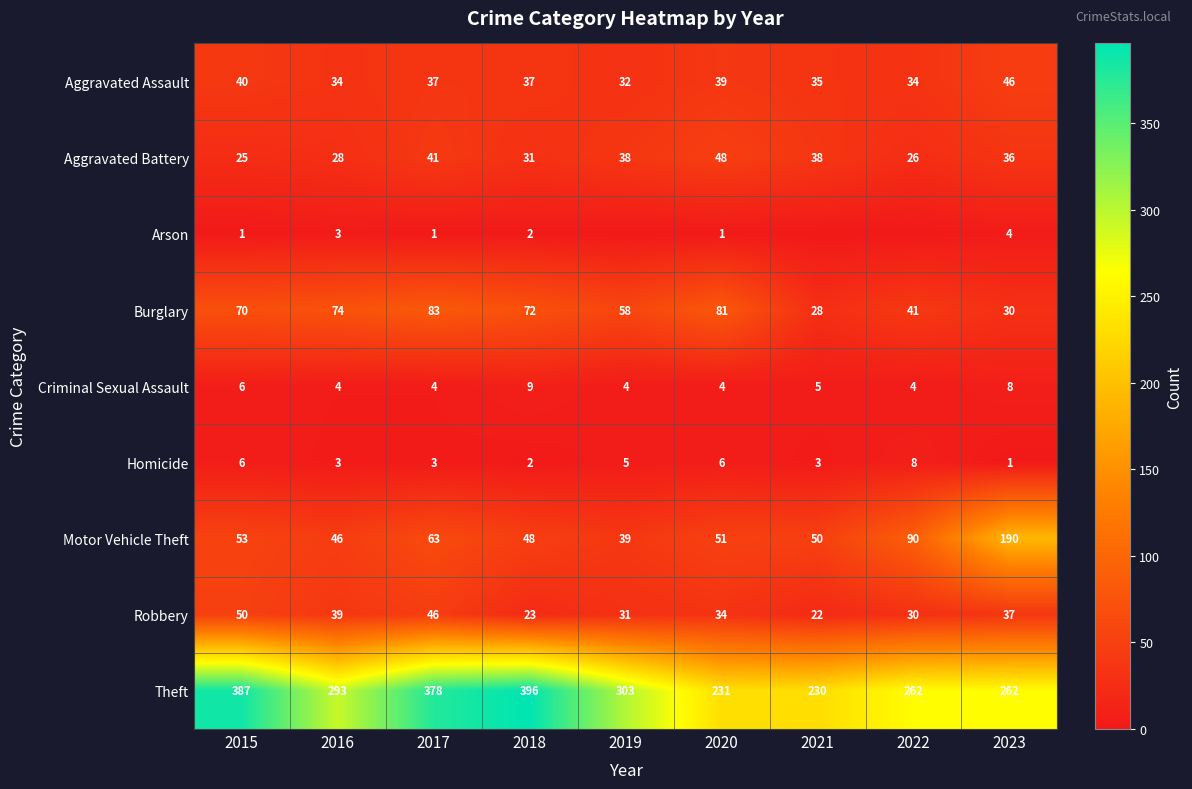

Between 2015 and 2018, which series saw the biggest shift?

Robbery